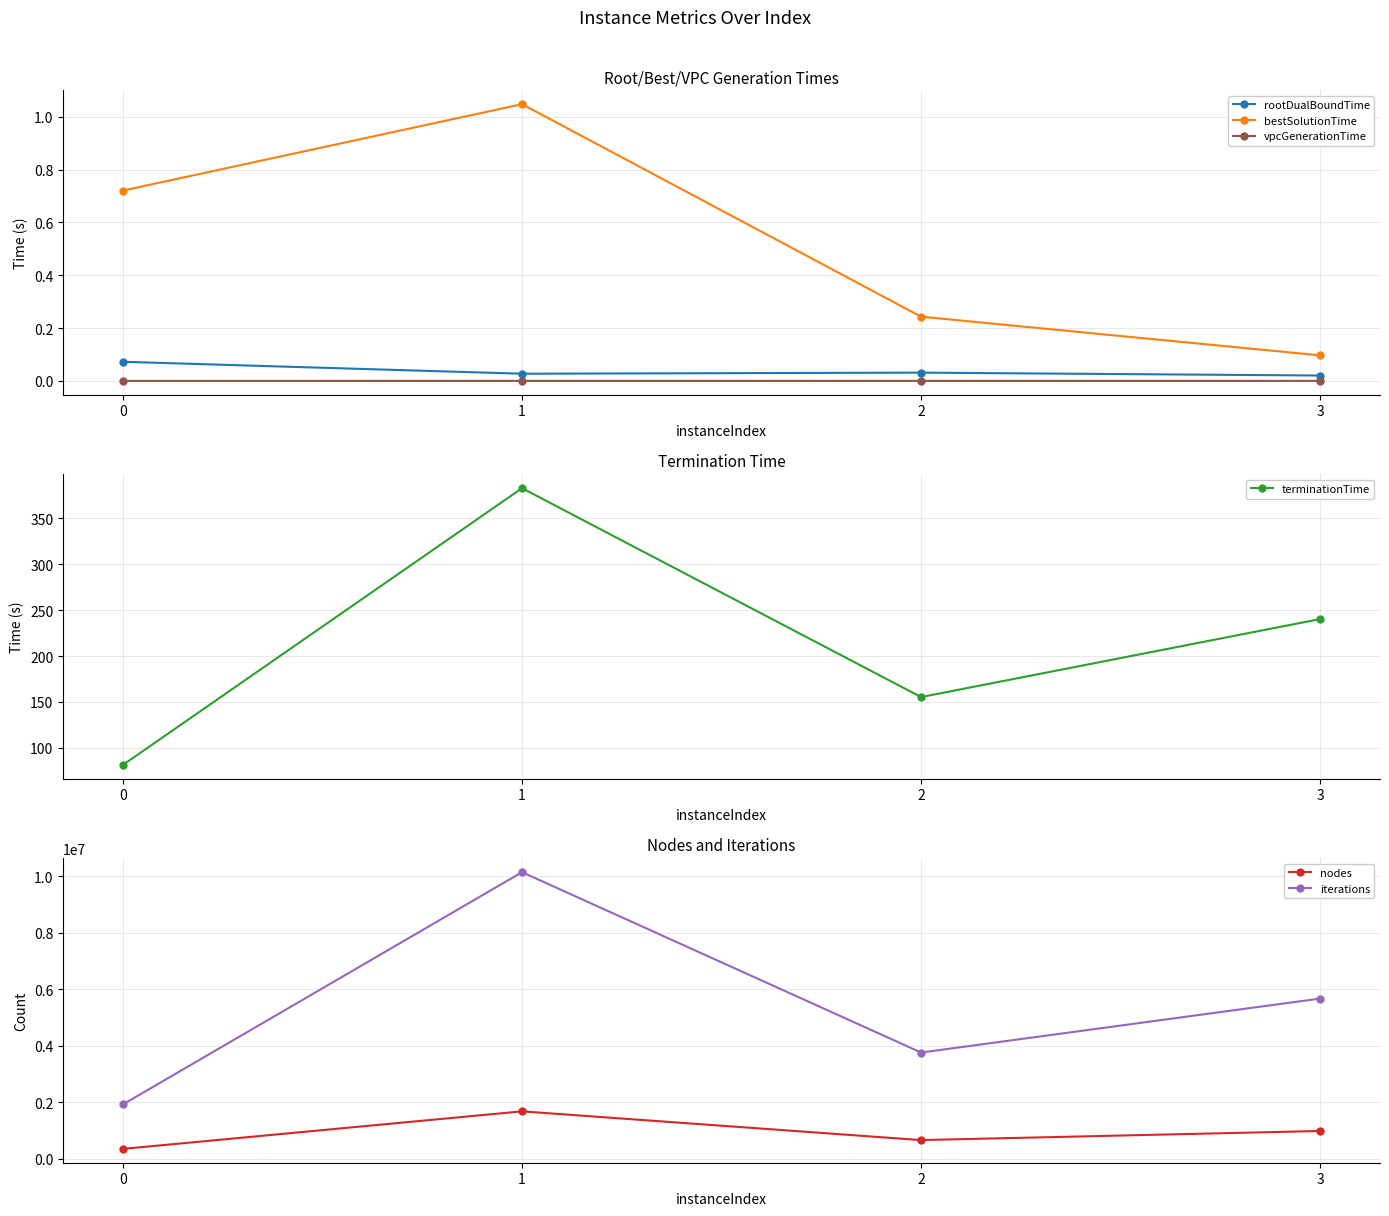

True or false: nodes and vpcGenerationTime intersect in this chart.

False